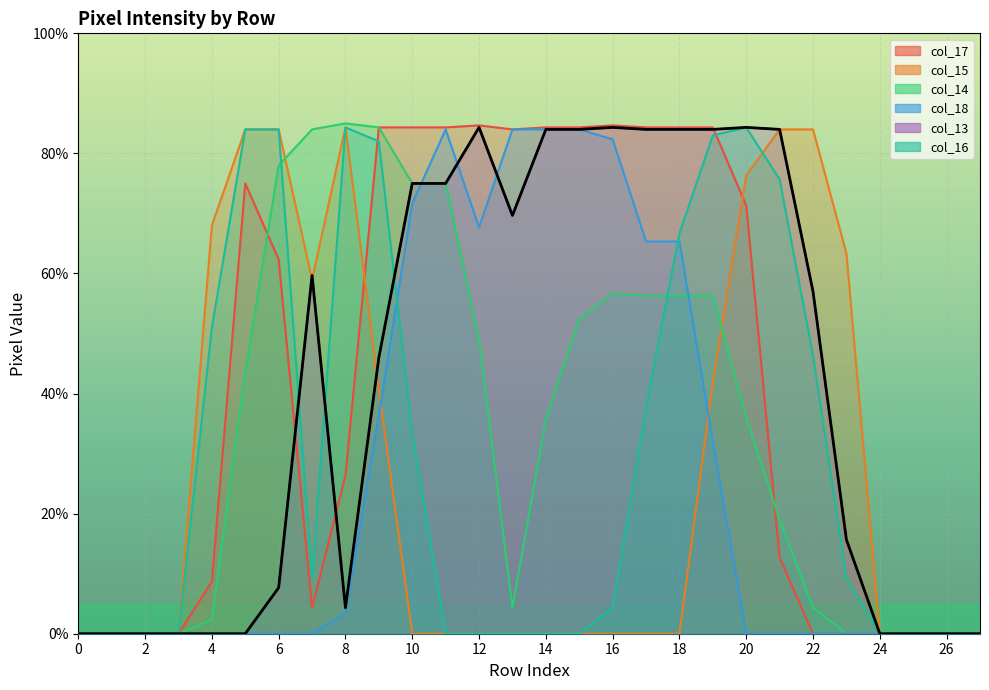

What is the total value across all series at 20?

352.3